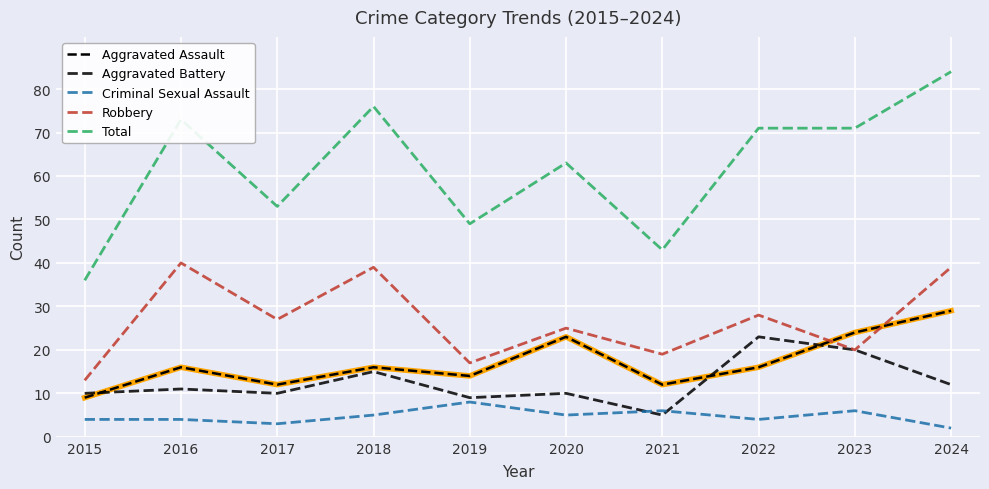

In Criminal Sexual Assault, how many points are higher than both neighbors (excluding endpoints)?

3